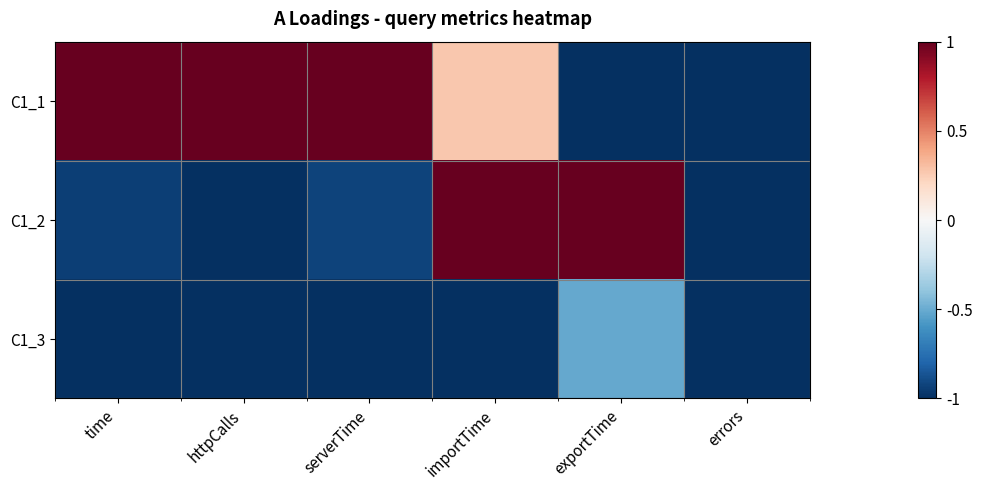

What is the spread (max minus min) of values at serverTime?

2.0